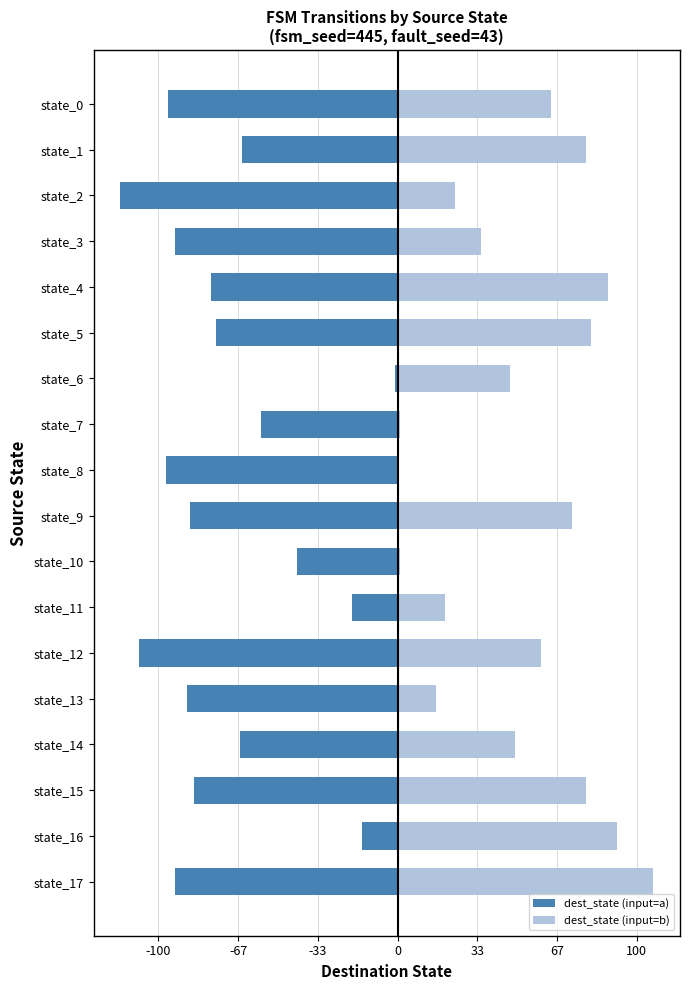

How many bars are there in total?

36